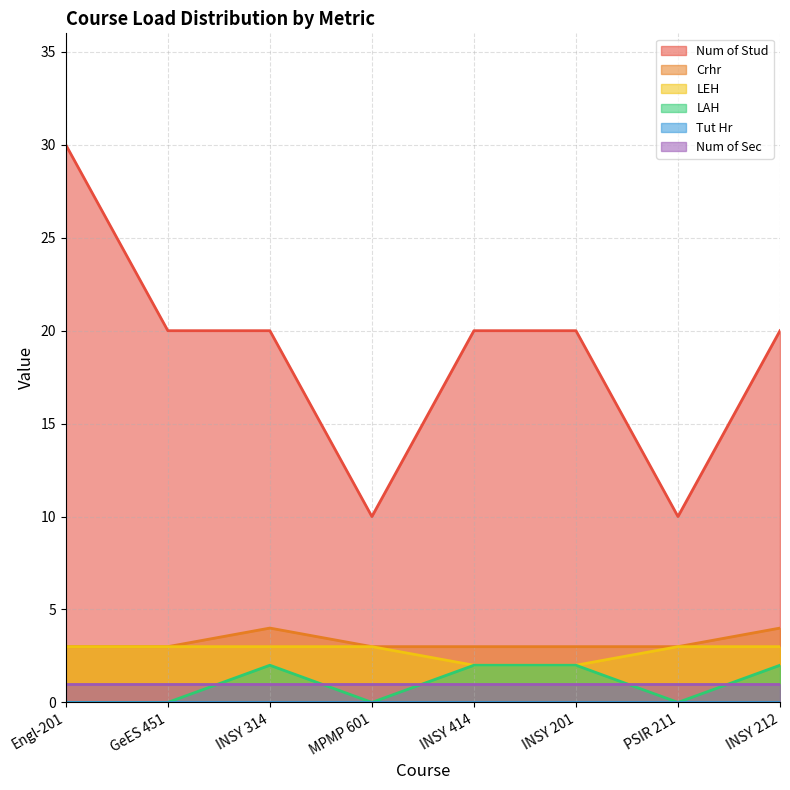

At which category is the sum across all series the highest?

Engl-201